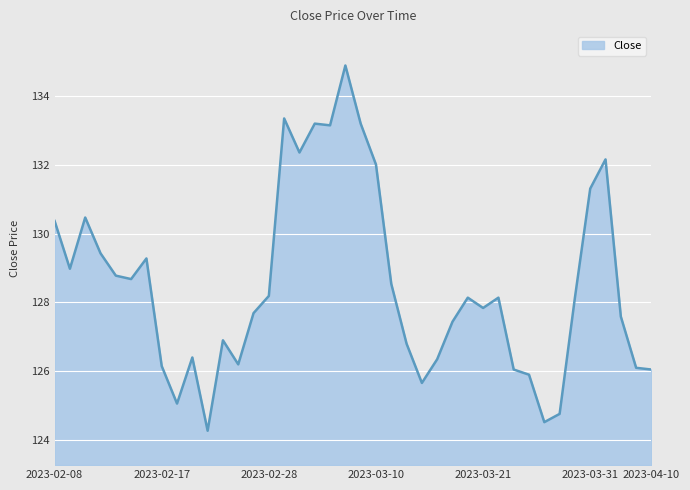

What is the minimum value shown in the chart?

124.3